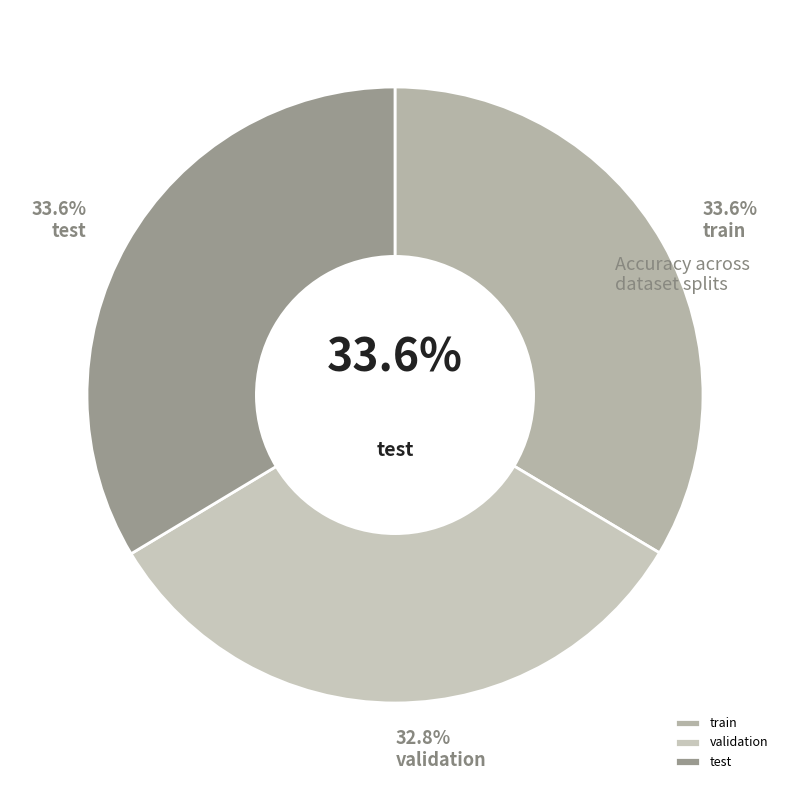

Count the number of slices in the pie.

3